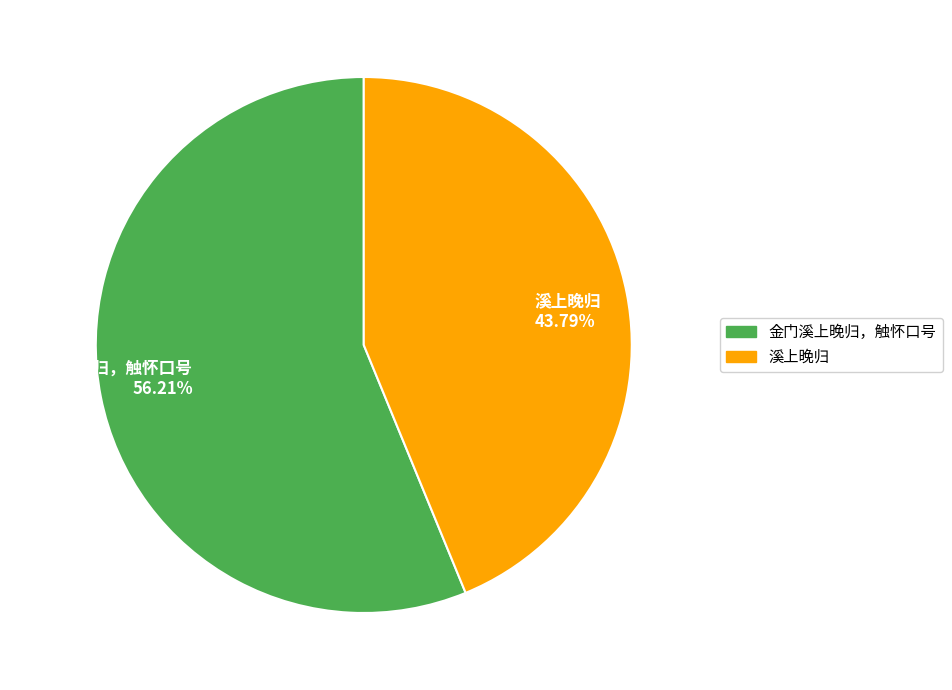

How many segments does this pie chart have?

2